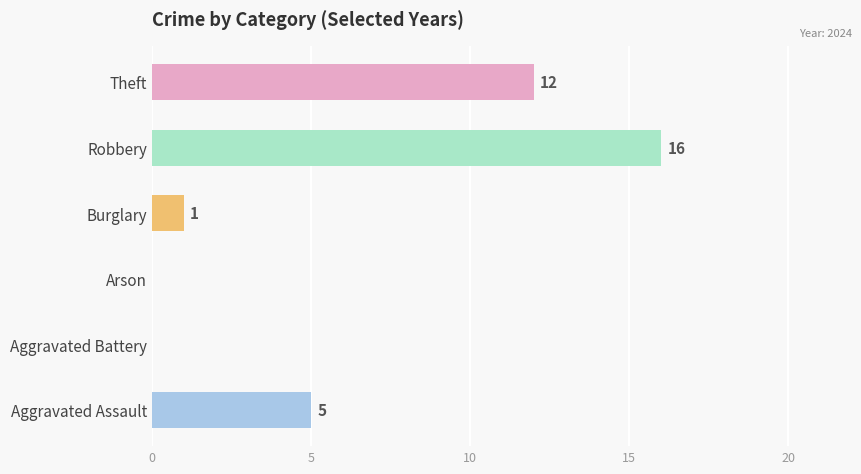

What is the sum of all values?

34